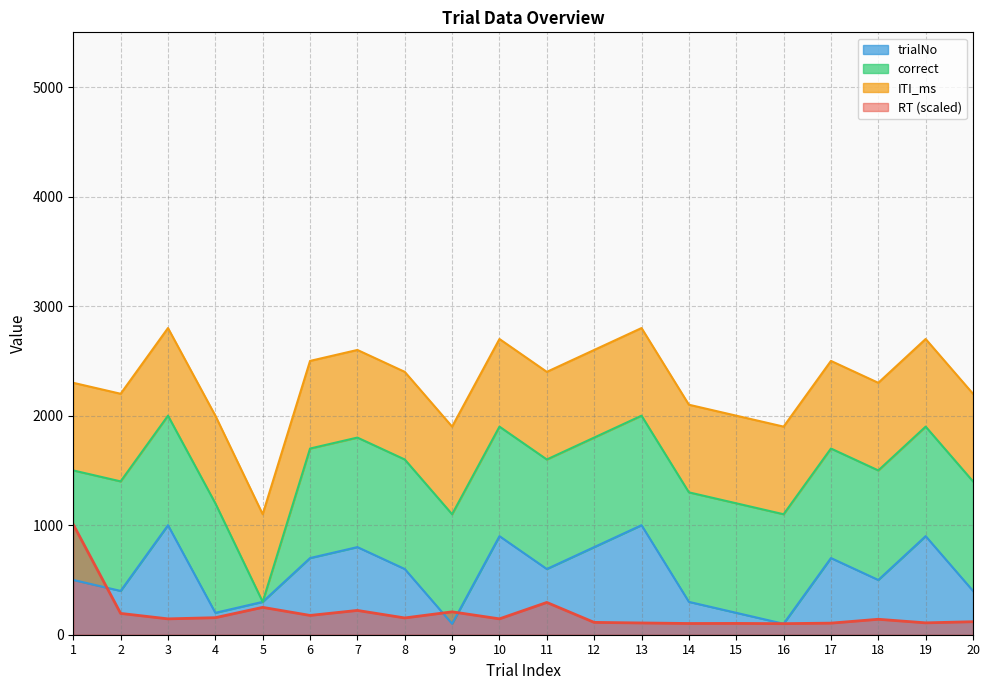

How many trialNo values are between 300 and 800?

12